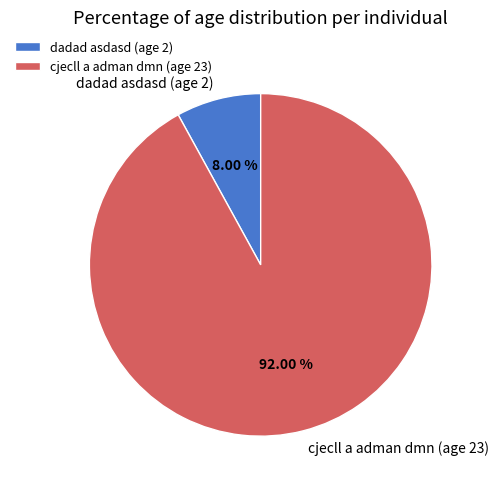

True or false: cjecll a adman dmn (age 23) accounts for 92% of the total.

True